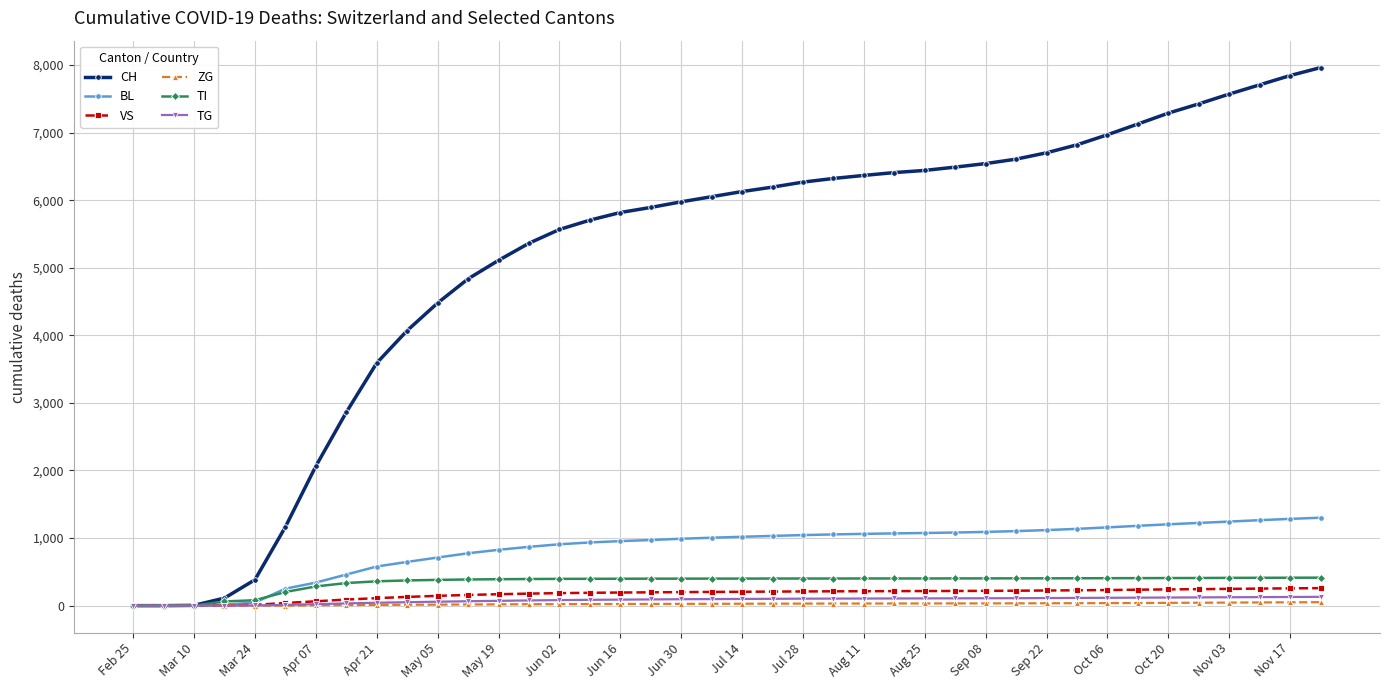

Which series has the largest total across all categories?

CH